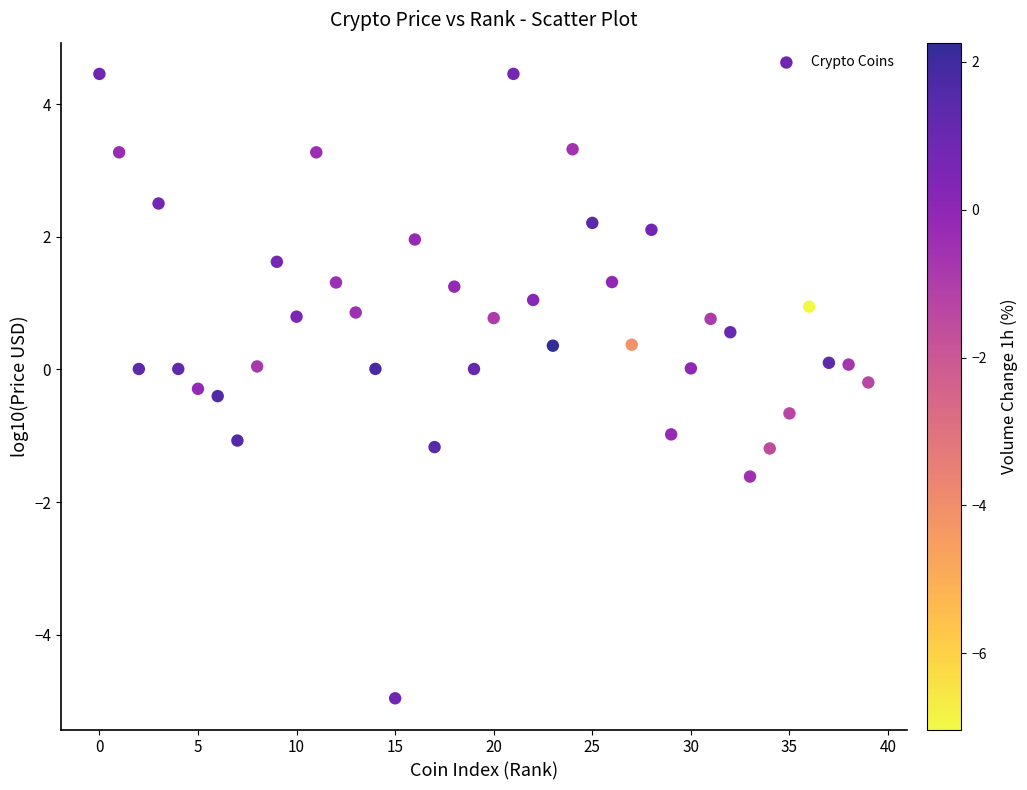

What is the range of Y values (max minus min)?

9.4